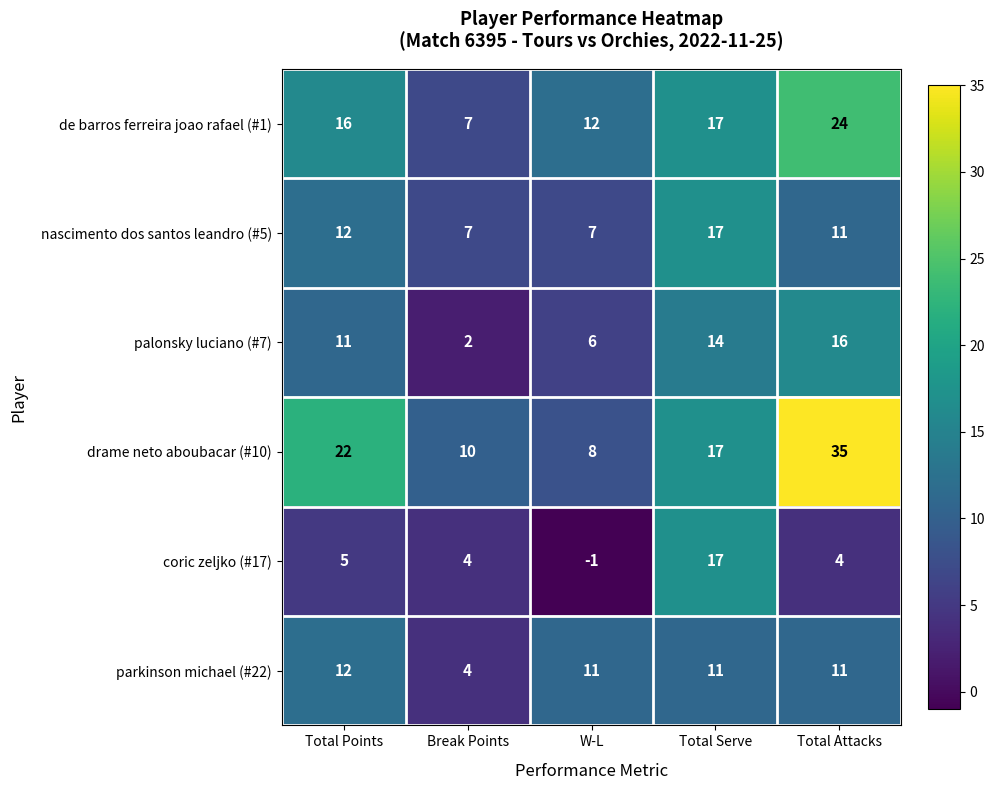

What is the sum of all coric zeljko (#17) values?

29